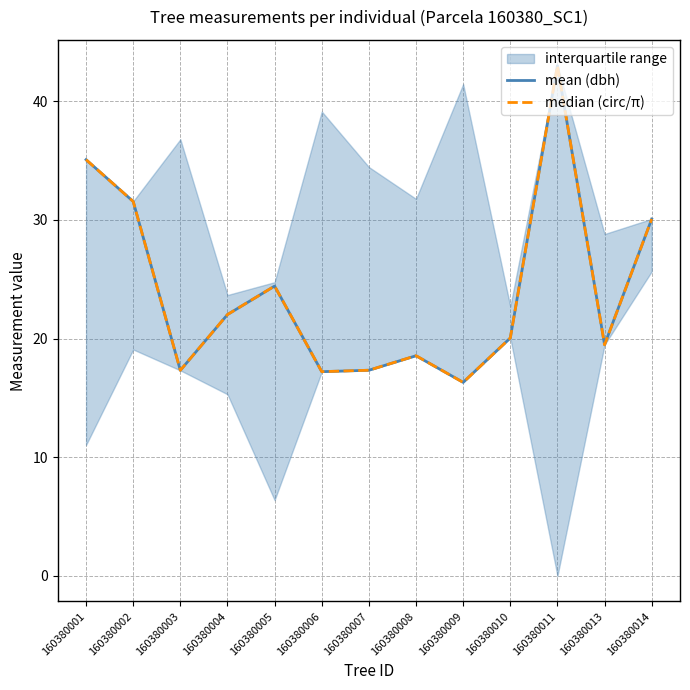

At 160380006, list the series in order from smallest to largest.

mean (dbh), median (circ/π)